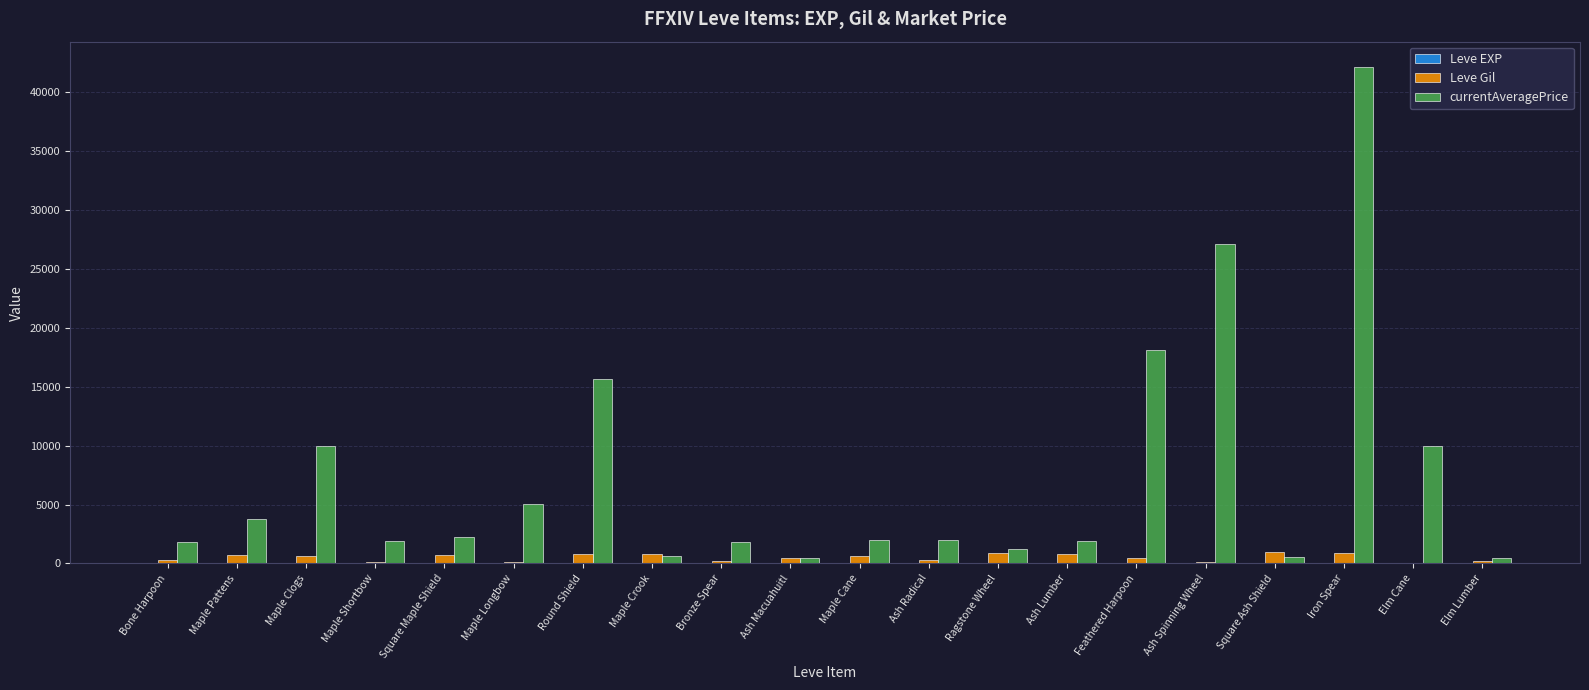

How many groups of bars are there?

20